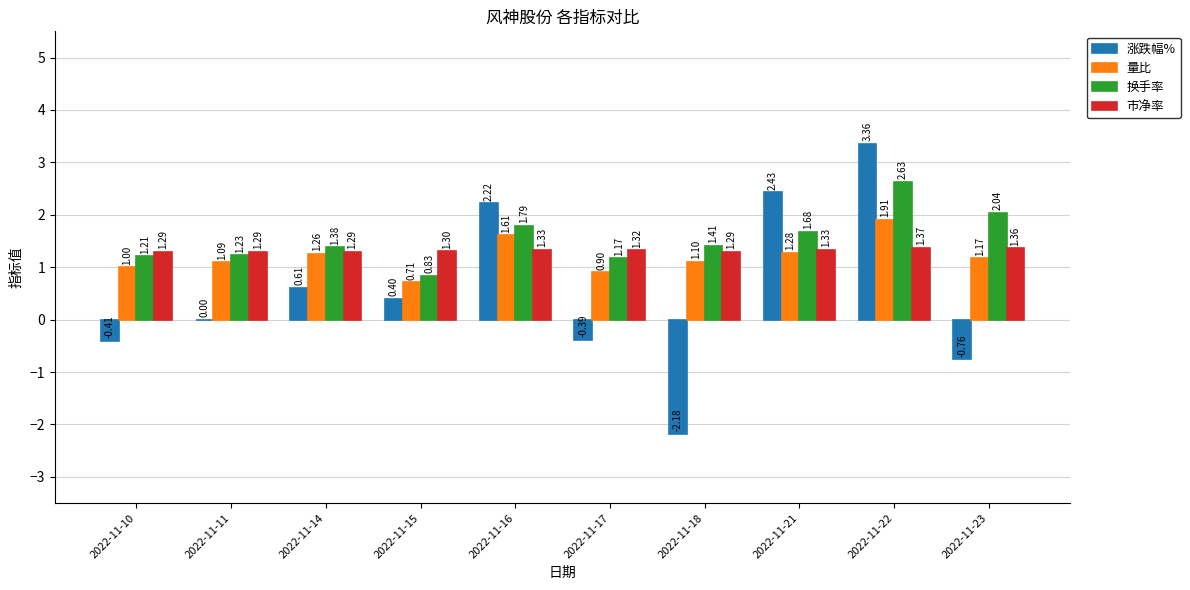

How many groups of bars are there?

10